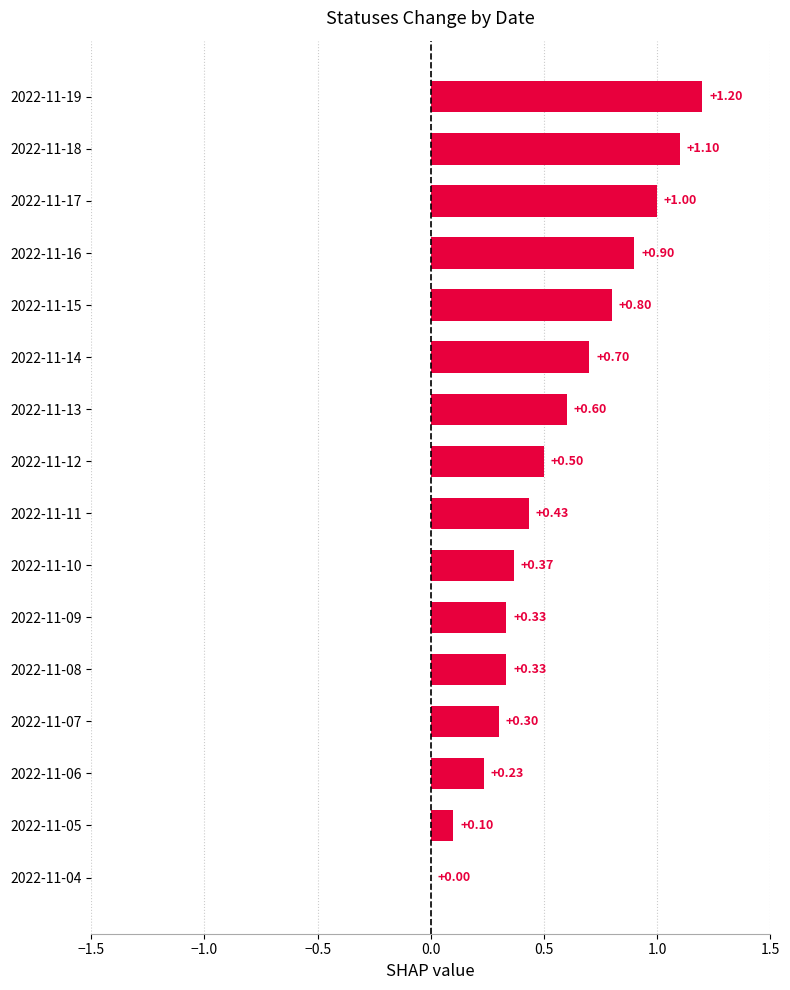

What is the sum of all values?

8.9